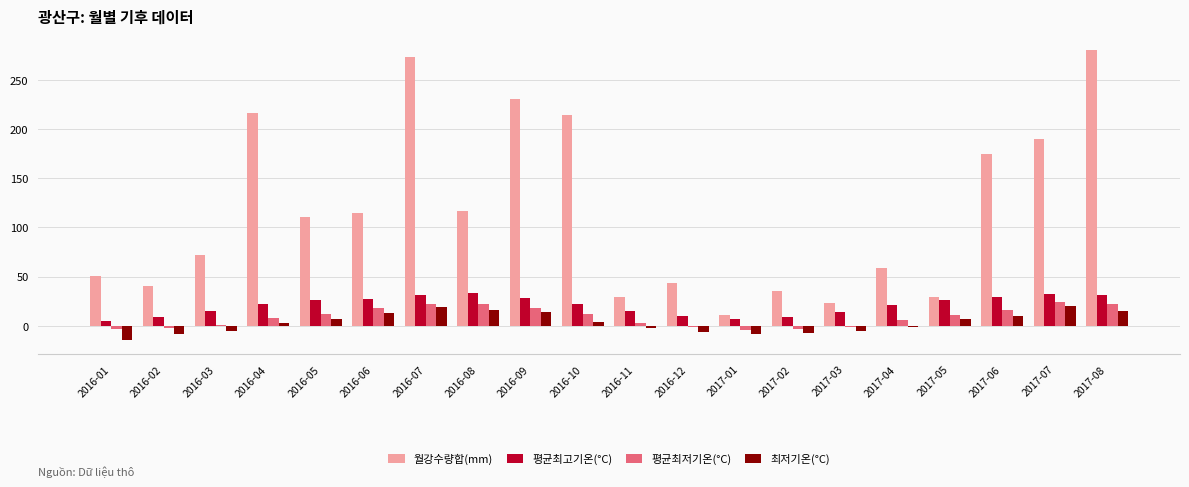

What value does the 최저기온(°C) series have at 2017-03?

-5.7